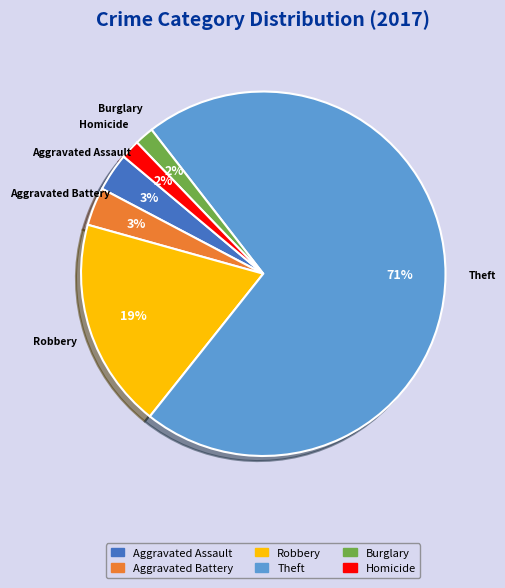

To the nearest percent, what is the average slice percentage?

17%